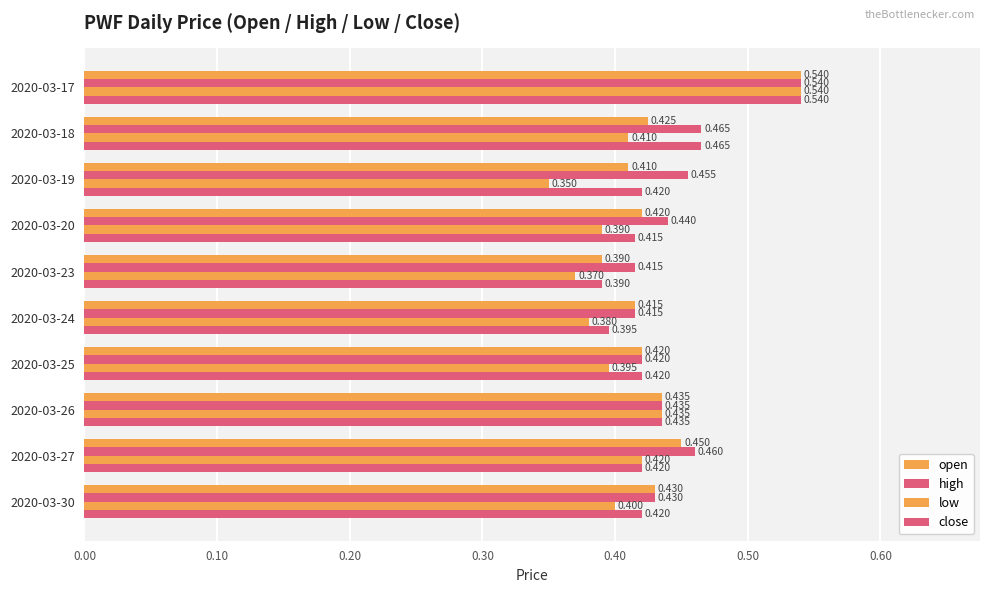

What is the difference between the second highest and second lowest values in the low series?

0.1